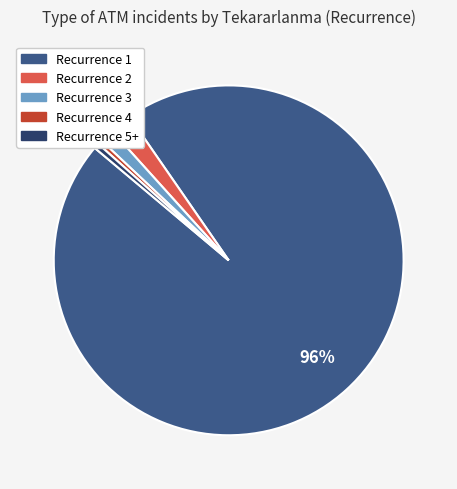

Is there a majority slice in this chart?

Yes